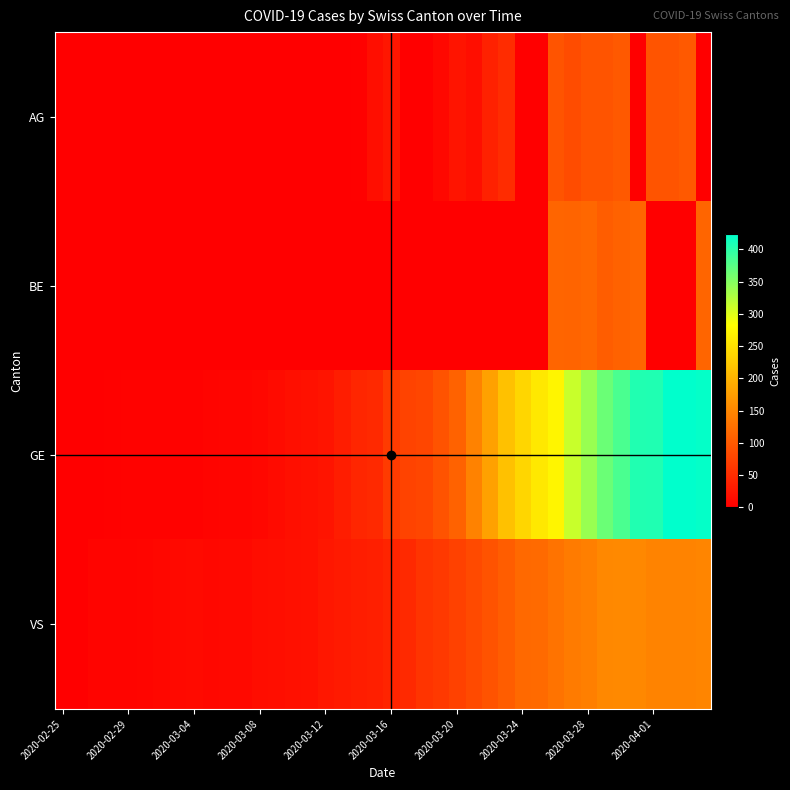

Reading right to left, extract all data points from this chart.

AG: 0	100	94	94	0	100	94	94	85	94	0	0	50	38	16	24	10	0	0	25	17	2	0	1	0	0	0	1	0	0	0	0	0	0	0	0	0	0	0	0
BE: 113	0	0	0	113	109	104	115	111	112	0	0	0	0	0	0	0	0	0	0	0	0	0	0	0	0	0	0	0	0	0	0	0	0	0	0	0	0	0	0
GE: 421	424	424	406	405	382	365	339	313	272	258	238	214	179	145	109	92	78	75	66	46	43	33	23	20	18	13	9	7	7	5	4	4	3	3	3	2	1	1	0
VS: 149	146	146	146	152	153	152	142	137	128	118	117	104	92	83	73	64	58	46	41	35	33	29	27	20	19	16	15	11	11	10	12	11	9	6	5	5	5	0	0